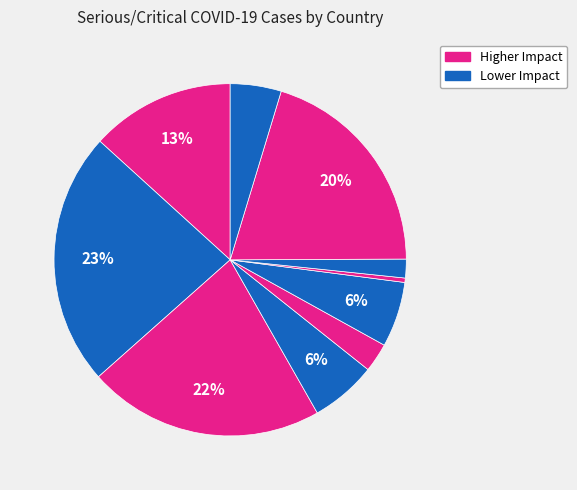

Does any single category account for the majority?

No